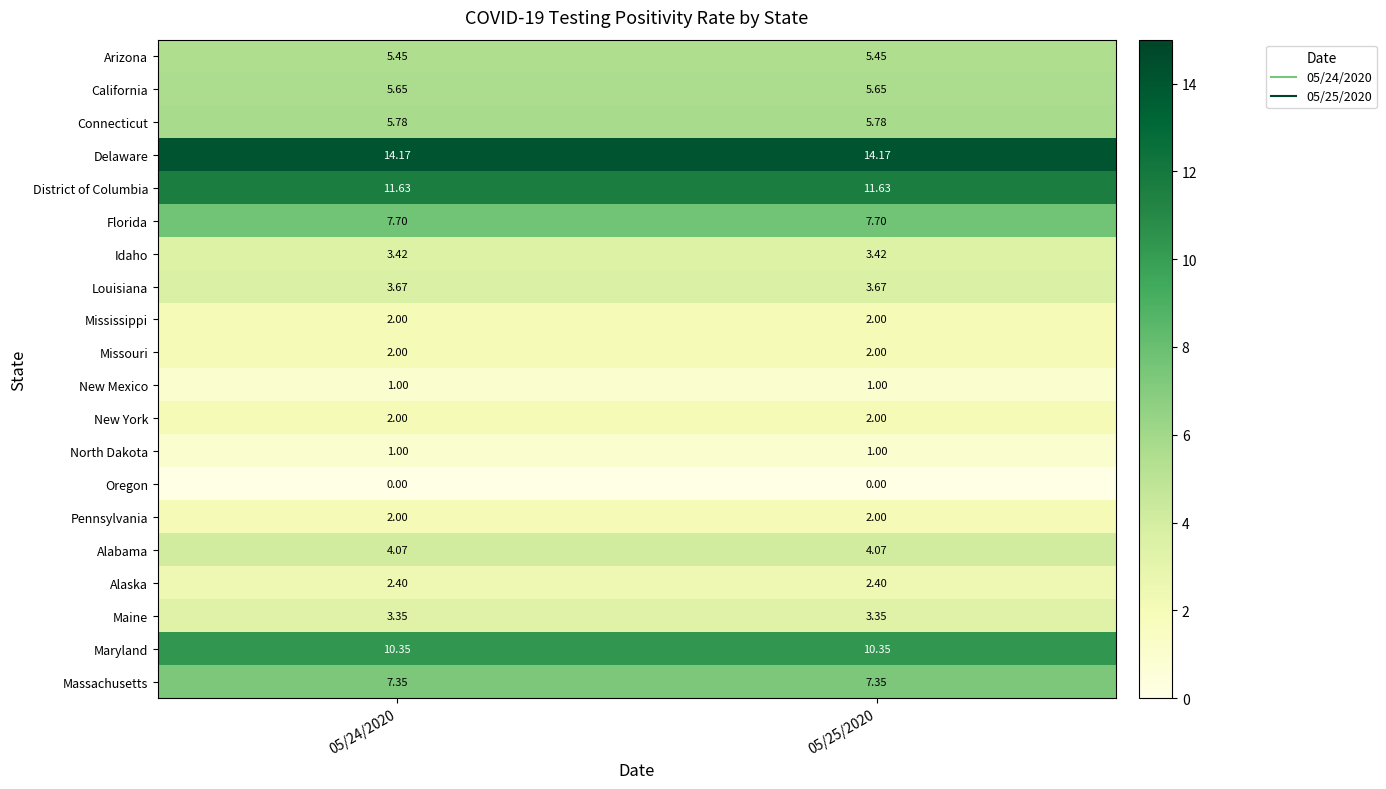

Is the value of Florida at 05/25/2020 greater than the value of Oregon at 05/24/2020?

Yes